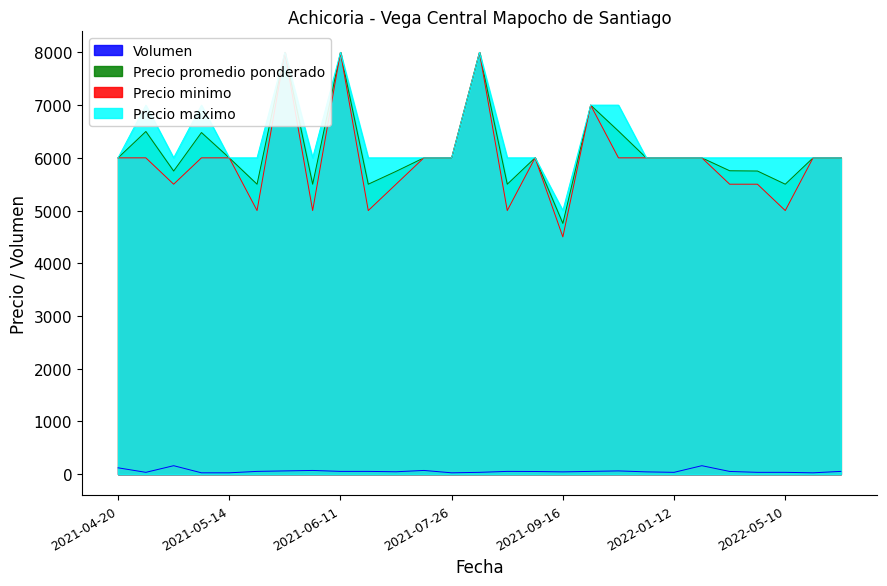

At which label is Precio maximo closest to 6500?

2021-04-20